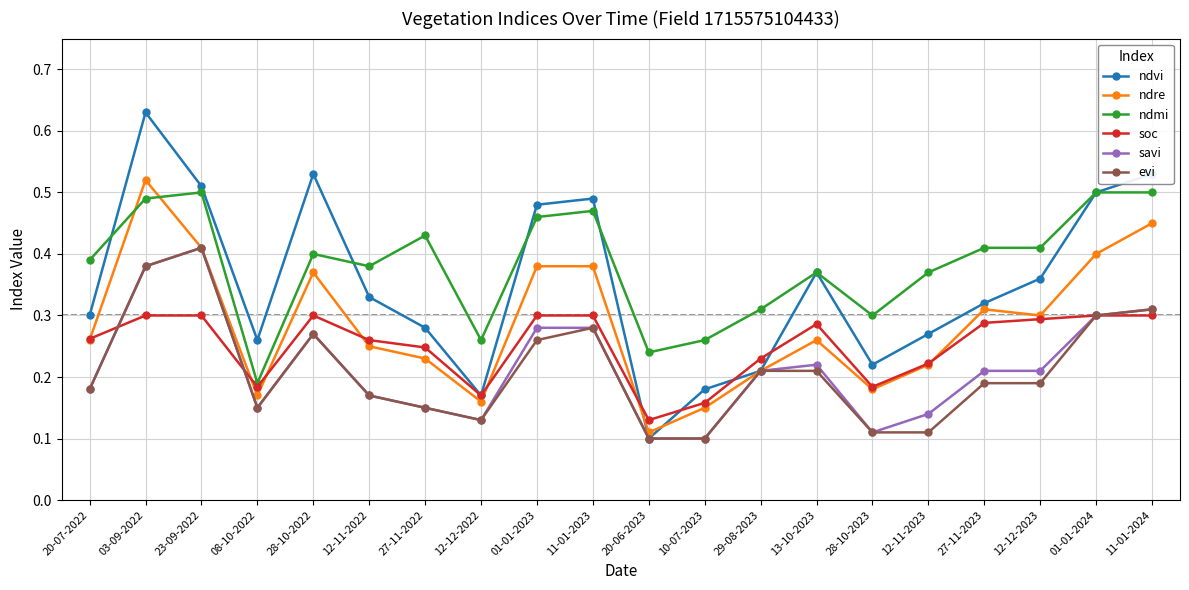

At how many categories does at least one series exceed 0?

20